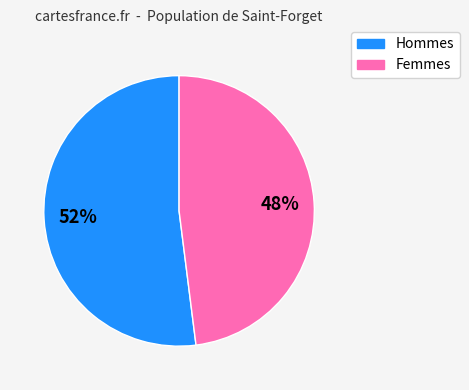

To the nearest percent, what is the difference between the largest and smallest slice percentages?

4%